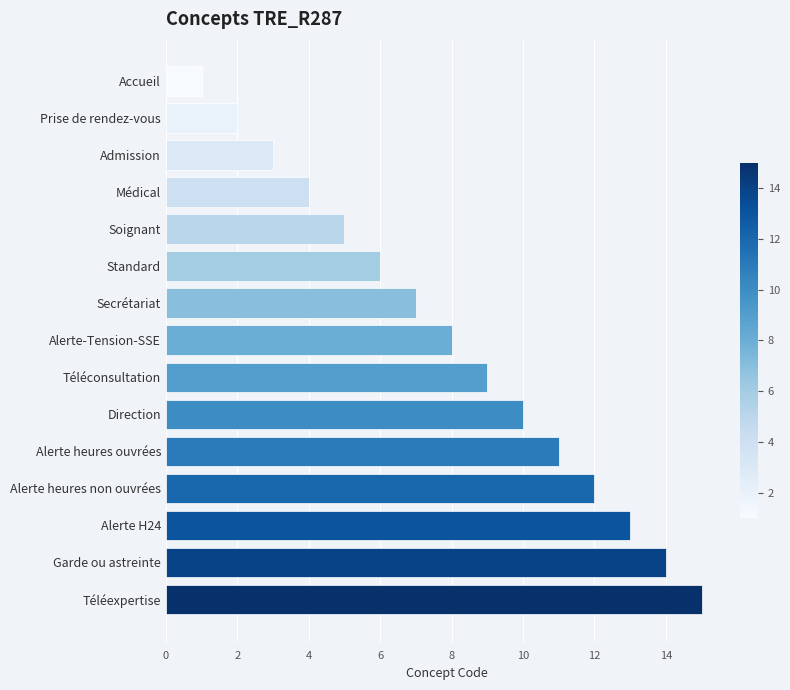

Approximately how many times larger is the value at Garde ou astreinte compared to Médical?

3.5